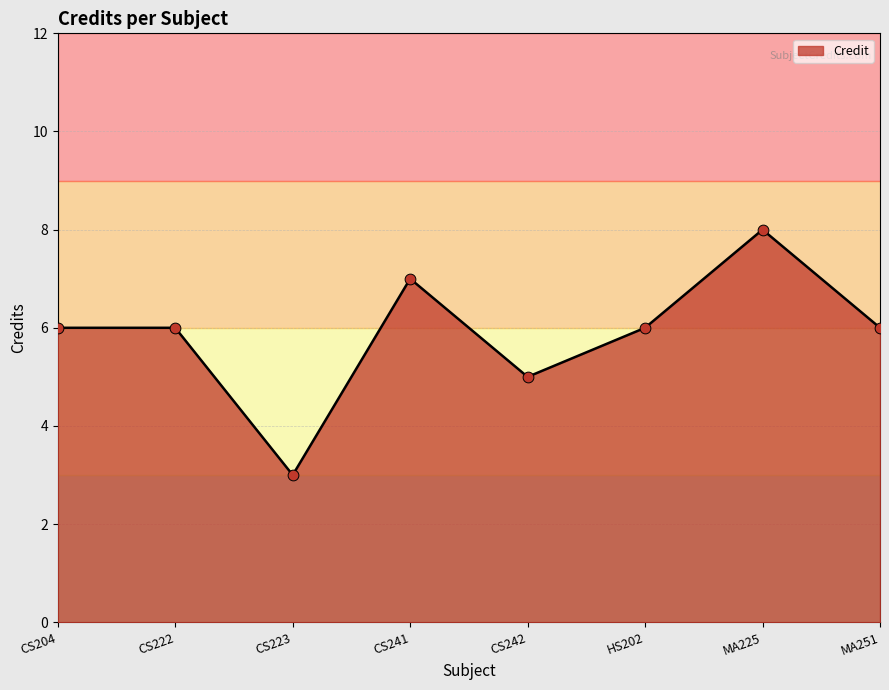

What is the ratio of the value at MA225 to the value at CS241?

1.1